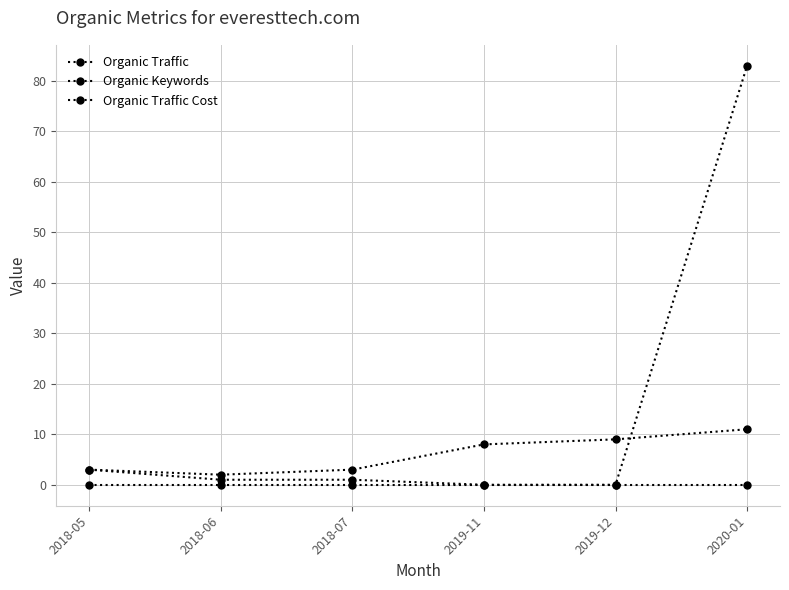

What is the sum of all Organic Traffic values?

88